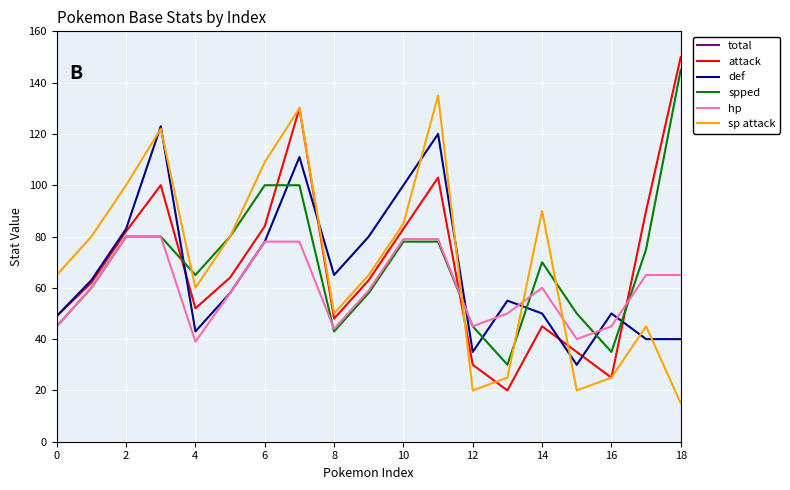

Reading right to left, list all the values displayed in this chart.

total: 495	395	205	195	395	205	195	630	530	405	314	634	534	405	309	625	525	405	318
attack: 150	90	25	35	45	20	30	103	83	63	48	130	84	64	52	100	82	62	49
def: 40	40	50	30	50	55	35	120	100	80	65	111	78	58	43	123	83	63	49
spped: 145	75	35	50	70	30	45	78	78	58	43	100	100	80	65	80	80	60	45
hp: 65	65	45	40	60	50	45	79	79	59	44	78	78	58	39	80	80	60	45
sp attack: 15	45	25	20	90	25	20	135	85	65	50	130	109	80	60	122	100	80	65